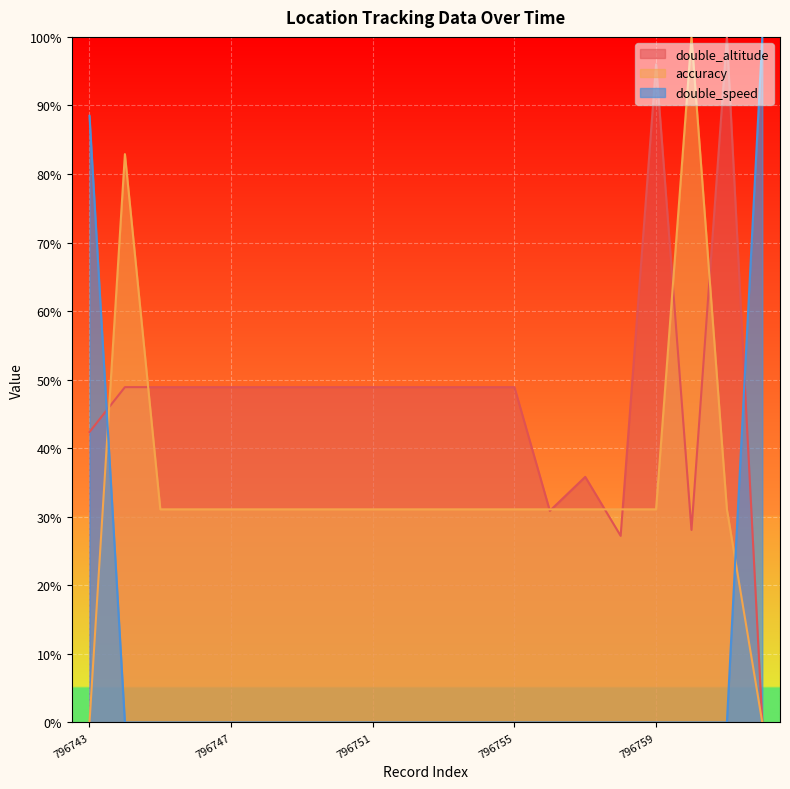

At which label does double_altitude first exceed 48?

796744